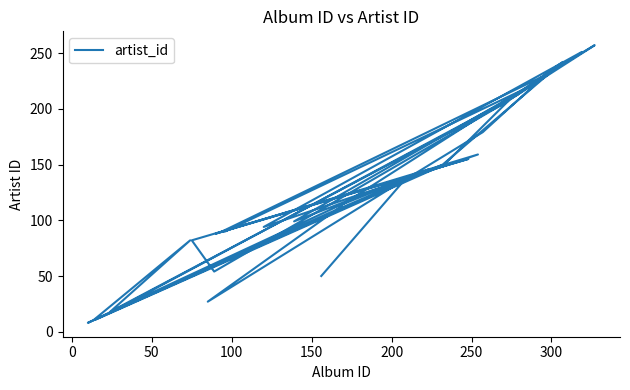

What is the value of the 26th point from the left?

88